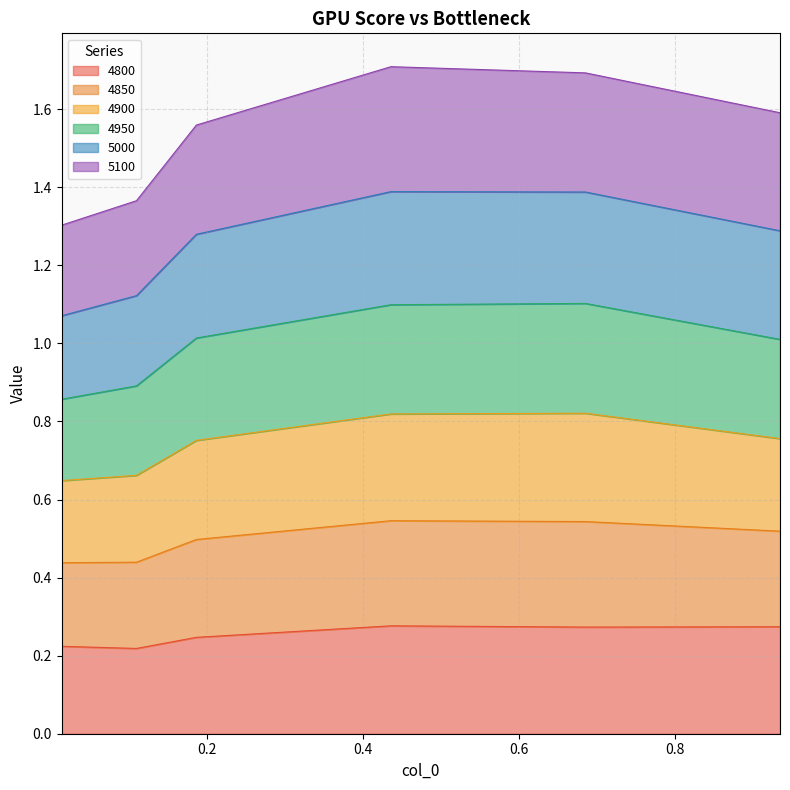

True or false: 4850 and 4950 intersect in this chart.

False